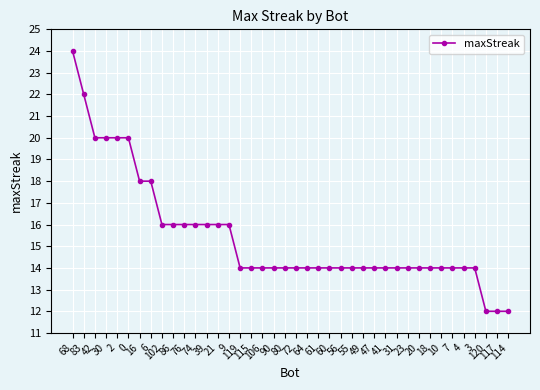

What is the average value?

15